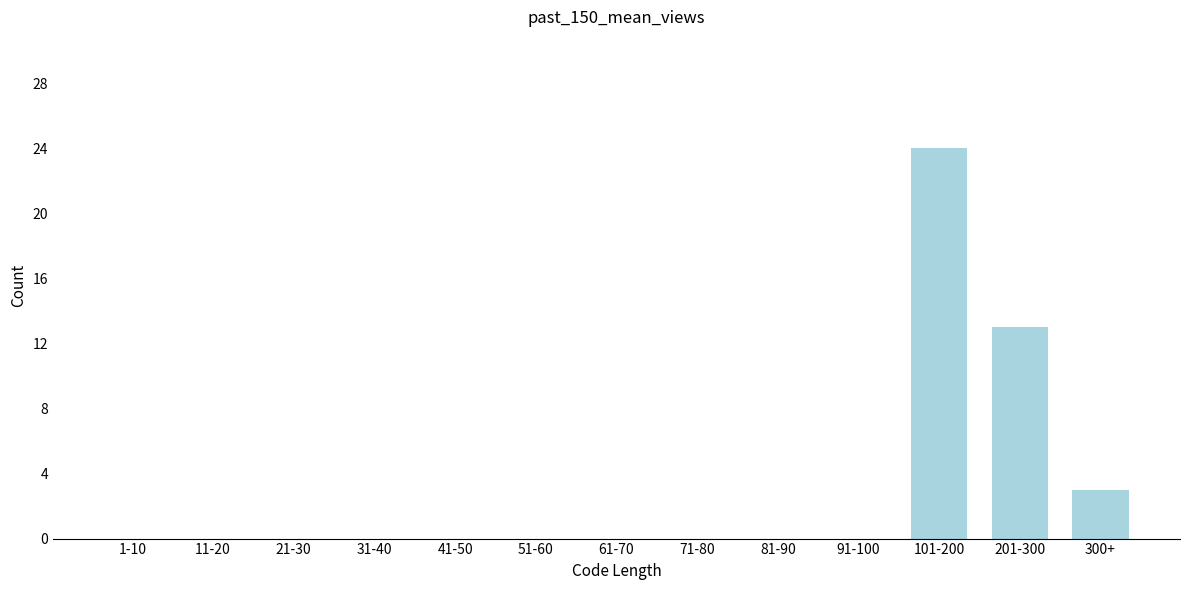

Reading left to right, what are all the values shown in this chart?

1-10=0	11-20=0	21-30=0	31-40=0	41-50=0	51-60=0	61-70=0	71-80=0	81-90=0	91-100=0	101-200=24	201-300=13	300+=3